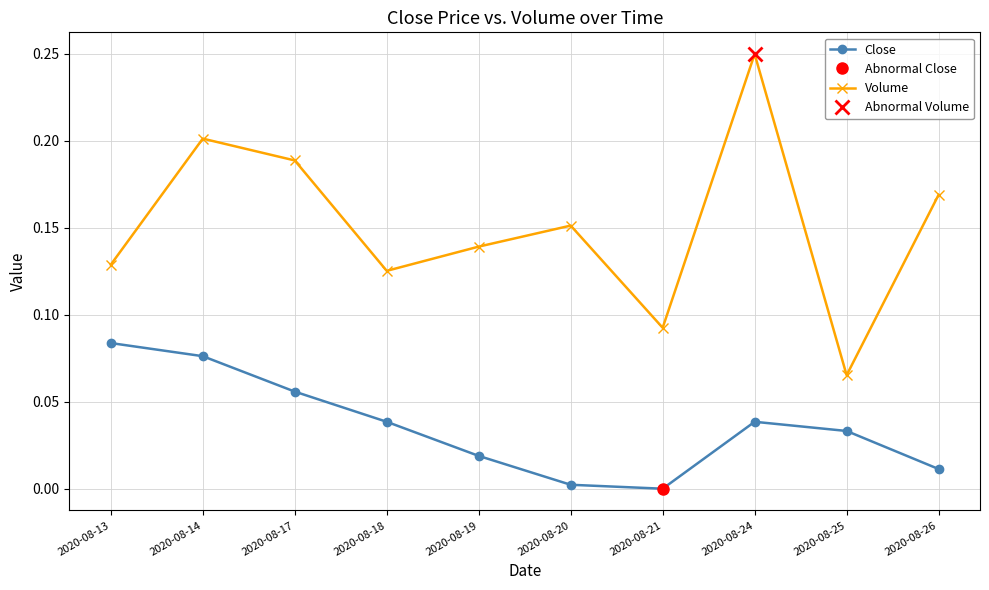

True or false: Close and Volume intersect in this chart.

False